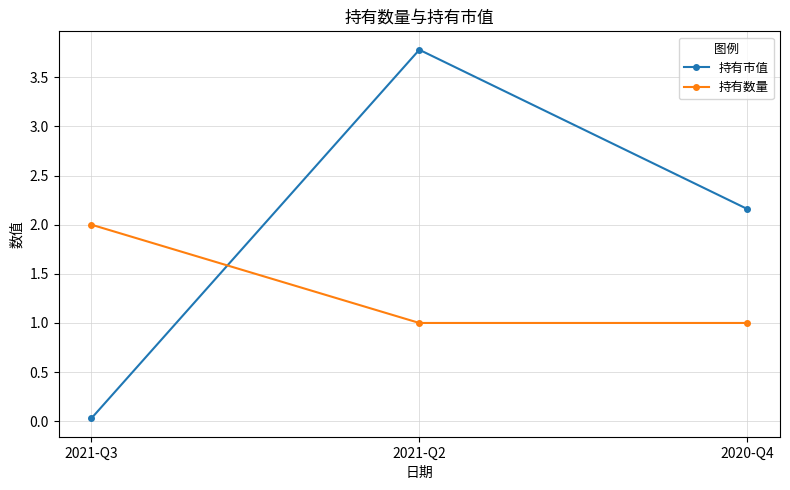

What is the label of the 2nd point from the right?

2021-Q2